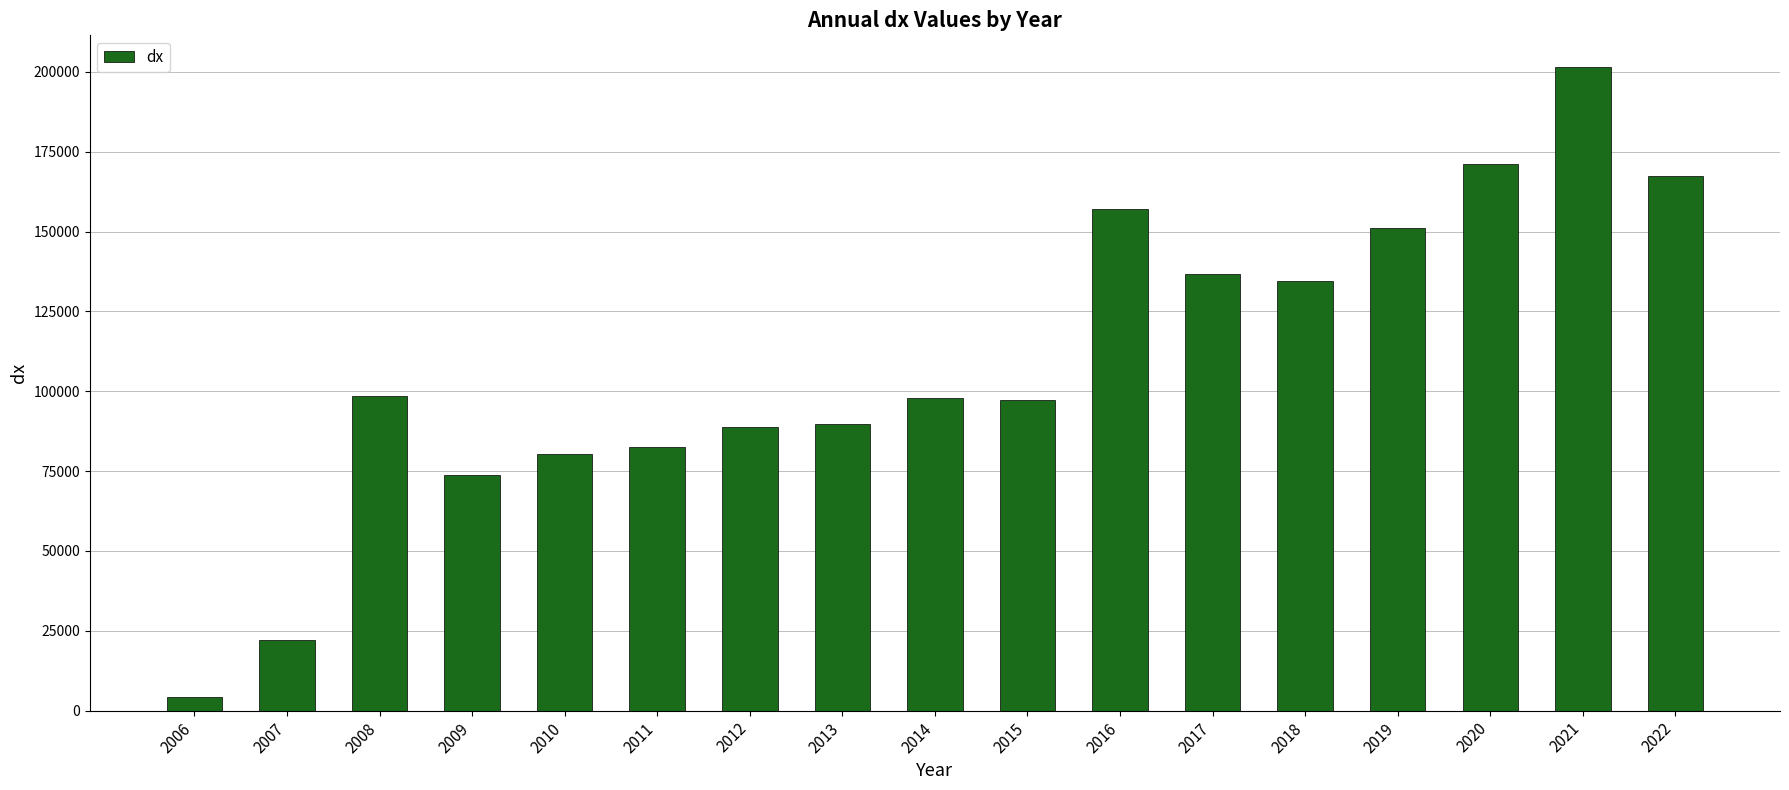

What value does the data have at 2018, to the nearest 50?

134450